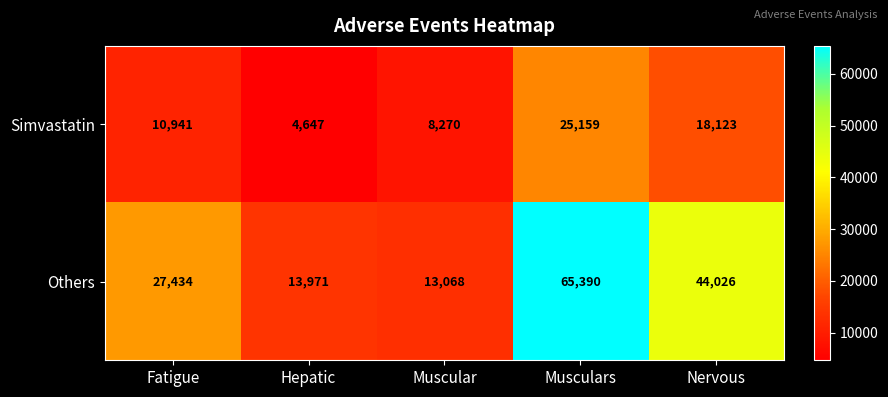

At which category is the sum across all series the highest?

Musculars